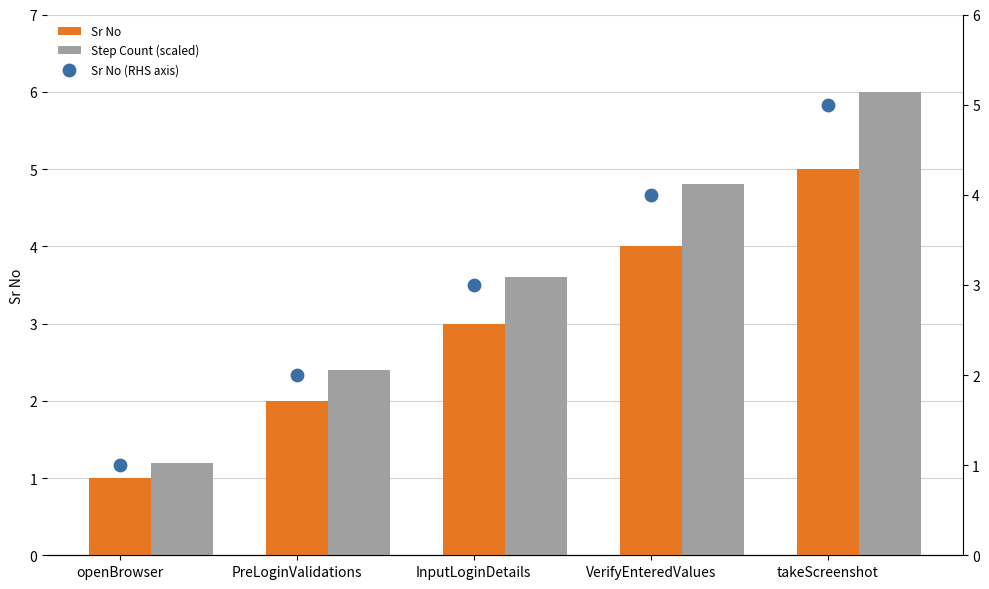

Is the value of Sr No at openBrowser greater than the value of Step Count (scaled) at openBrowser?

No